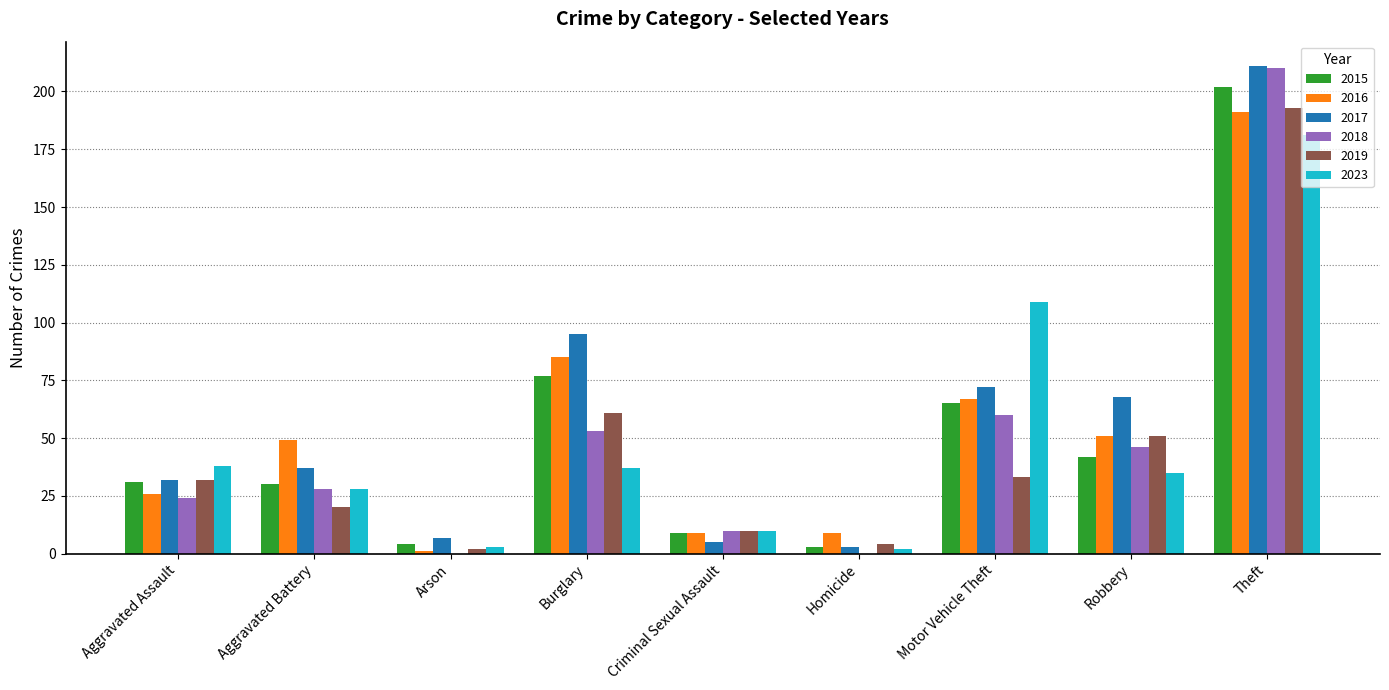

Is it true that 2017 equals 128 at Motor Vehicle Theft?

False